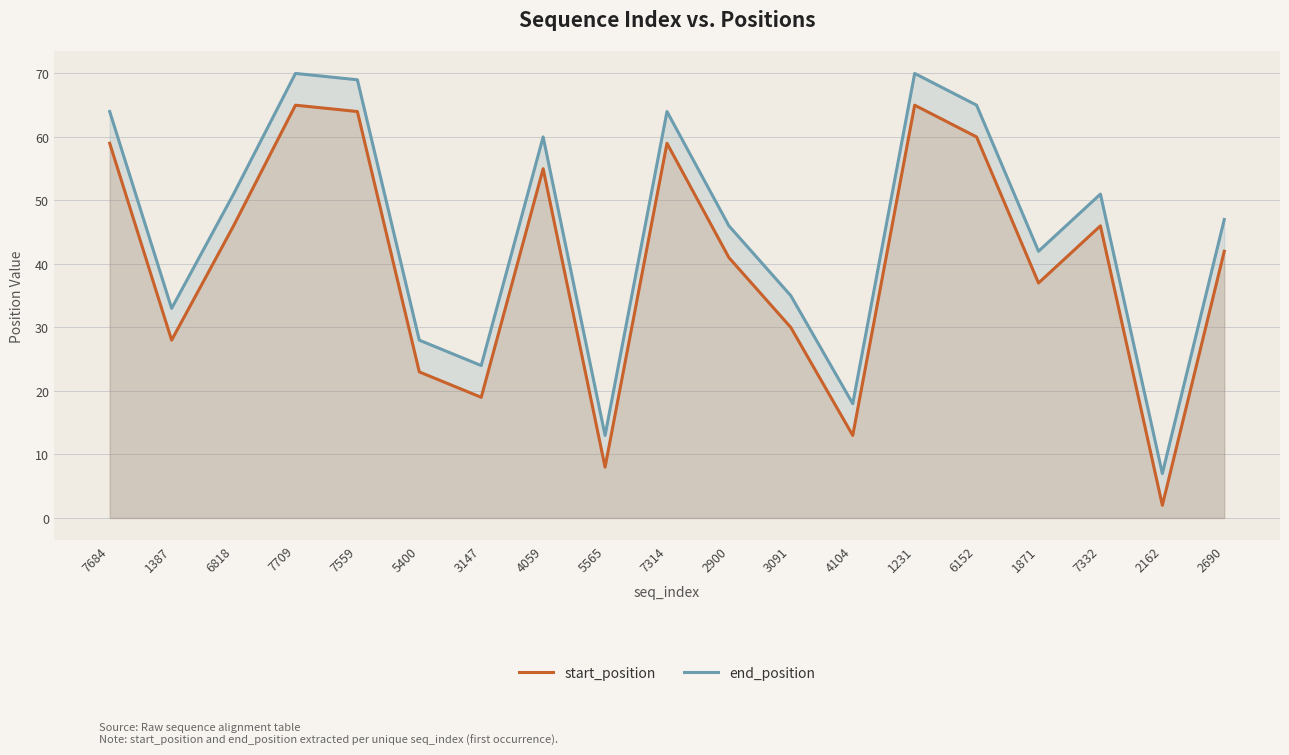

Count the number of data series in this chart.

2